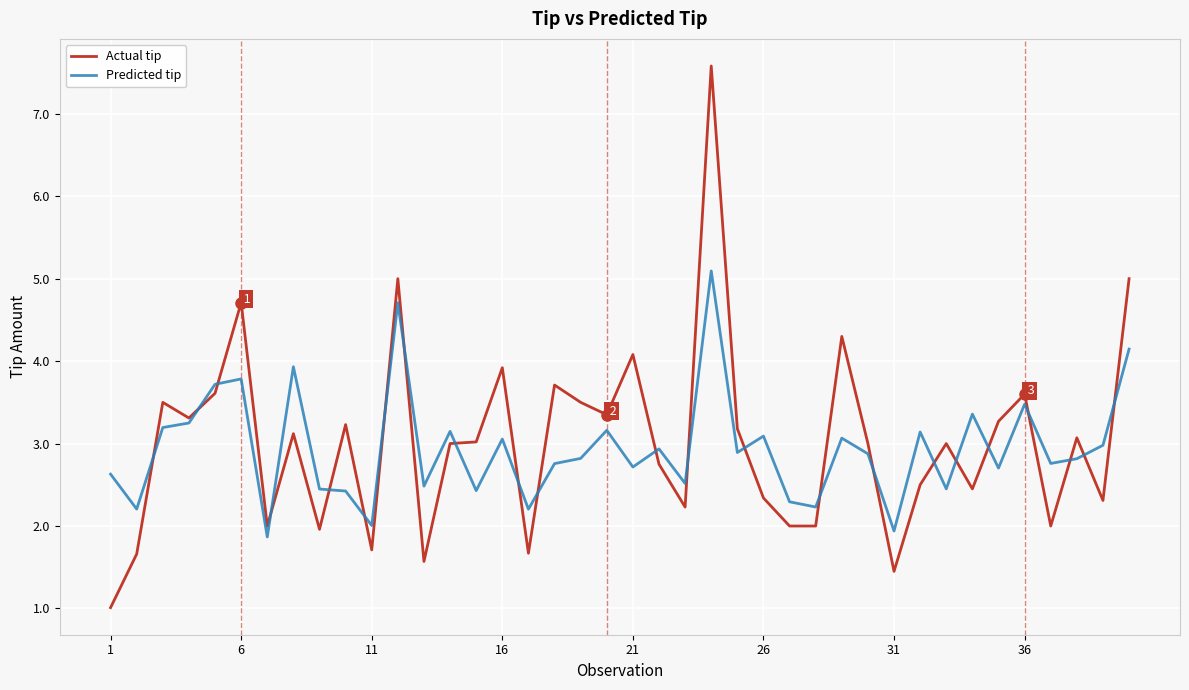

Which series has the largest range (max minus min)?

Actual tip